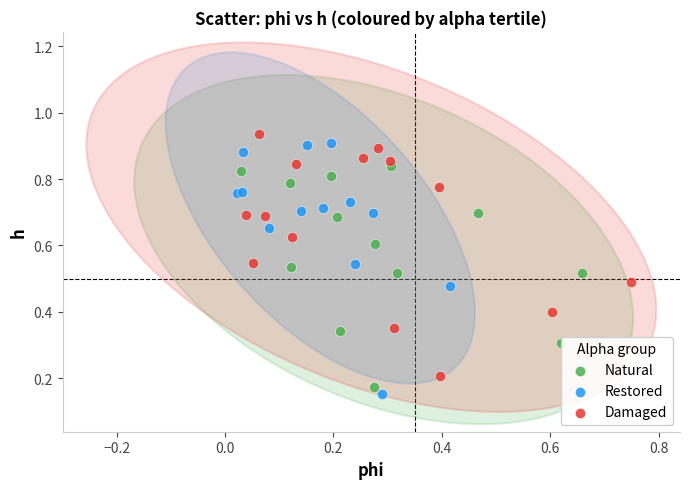

Which series has the largest Y range (max minus min)?

Restored